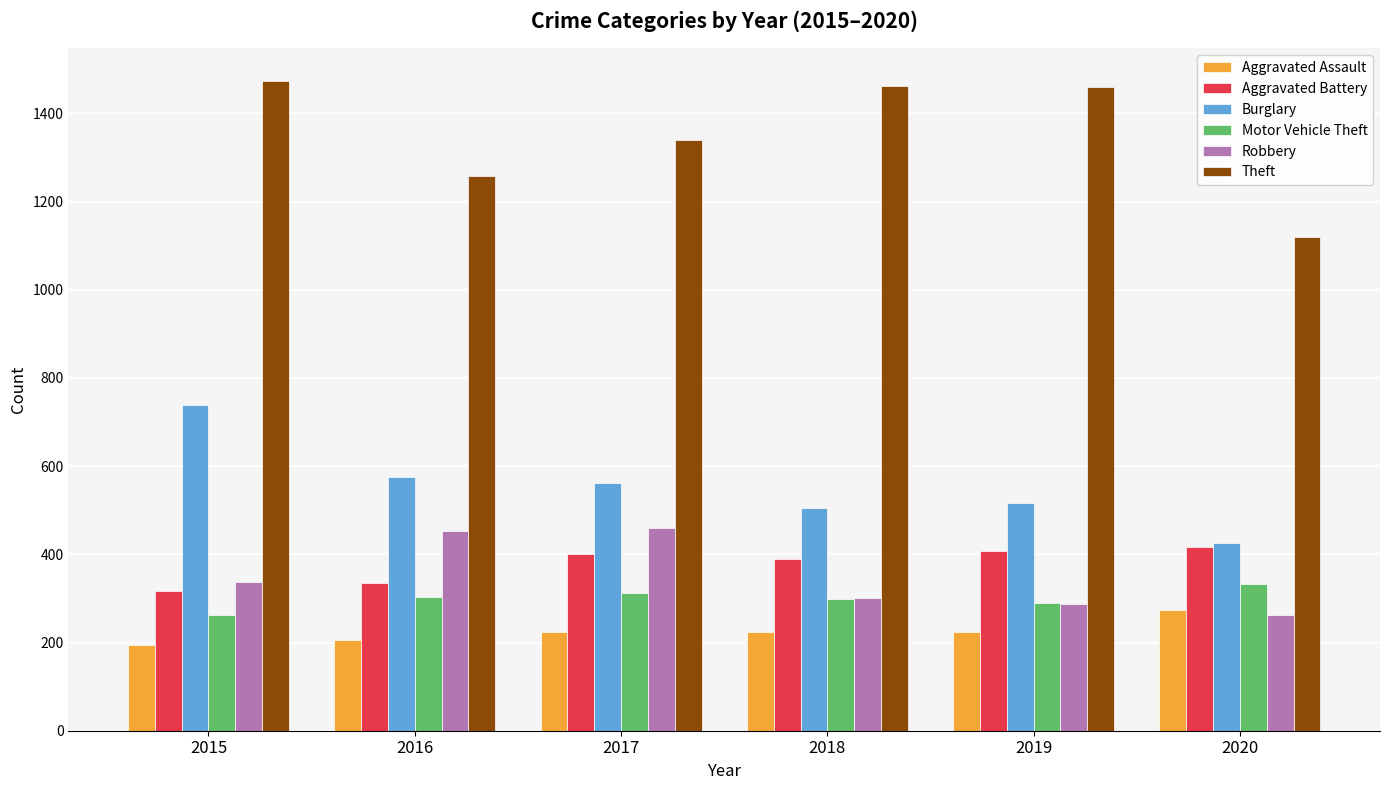

What is the difference between the highest and lowest values at 2015?

1280